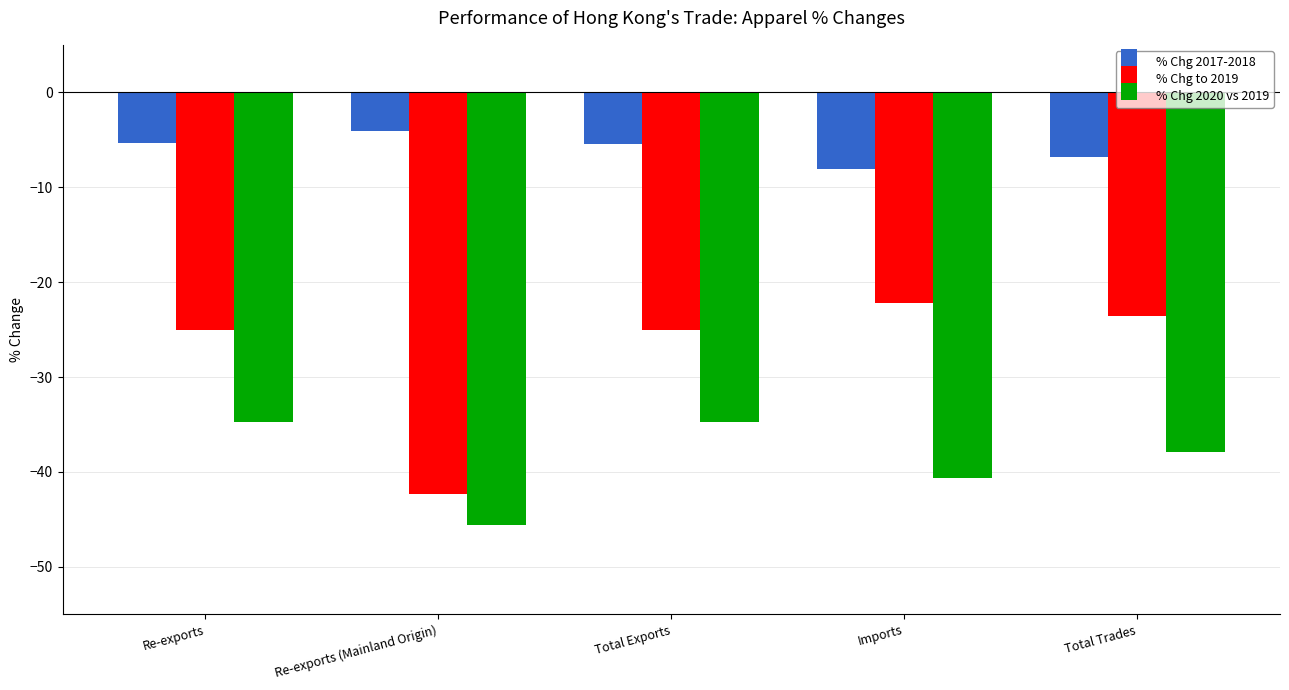

What is the label of the 1st bar from the right?

Total Trades